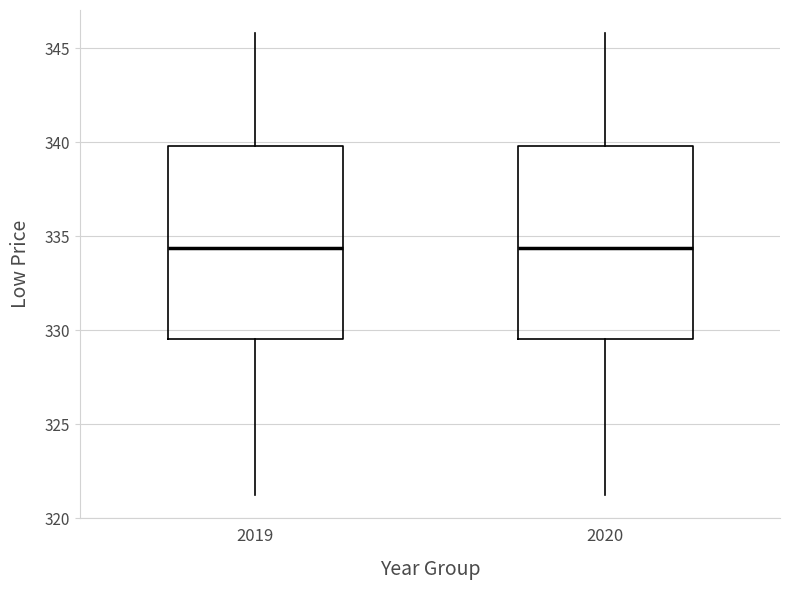

Reading left to right, transcribe this box plot: for each box, give where its median line is, the range the box spans, and where its two whiskers end, as read against the y-axis. The values are not printed on the chart, so give them approximately, as read against the axis.

2019: median 334.5, box 329.5 to 340.0, whiskers 321.0 to 346.0
2020: median 334.5, box 329.5 to 340.0, whiskers 321.0 to 346.0